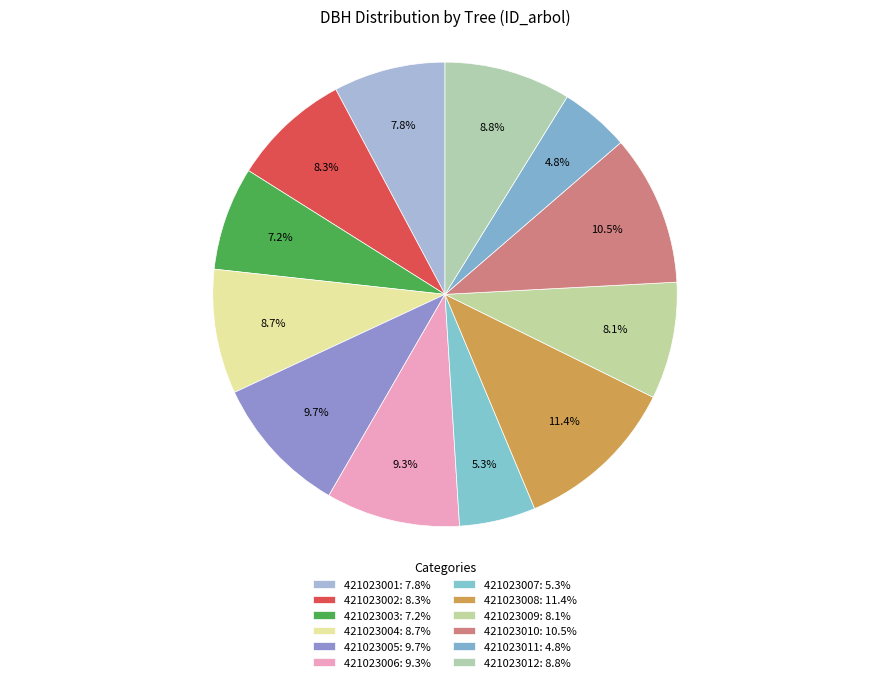

Approximately how many times larger is the value at 421023006 compared to 421023009?

1.1